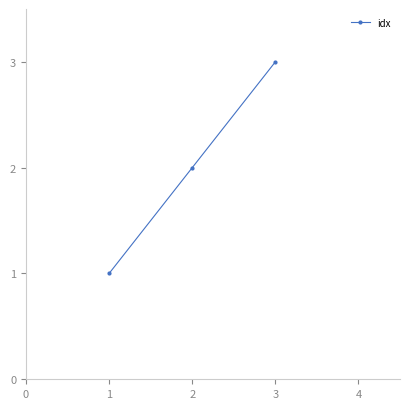

What is the difference between the maximum and second lowest values?

1